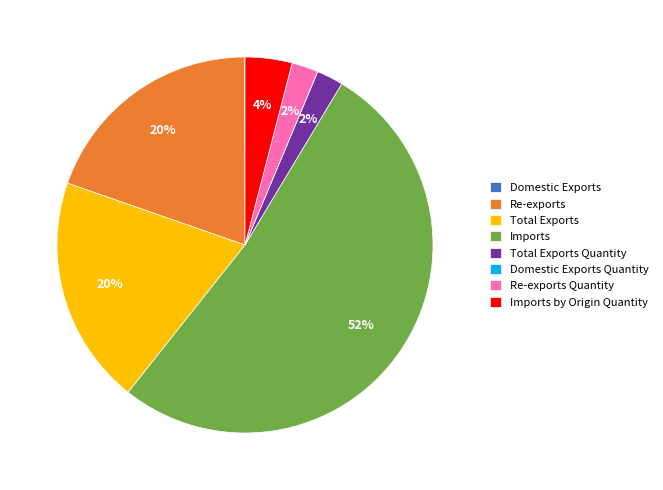

To the nearest percent, what is the combined percentage of Imports and Re-exports?

72%